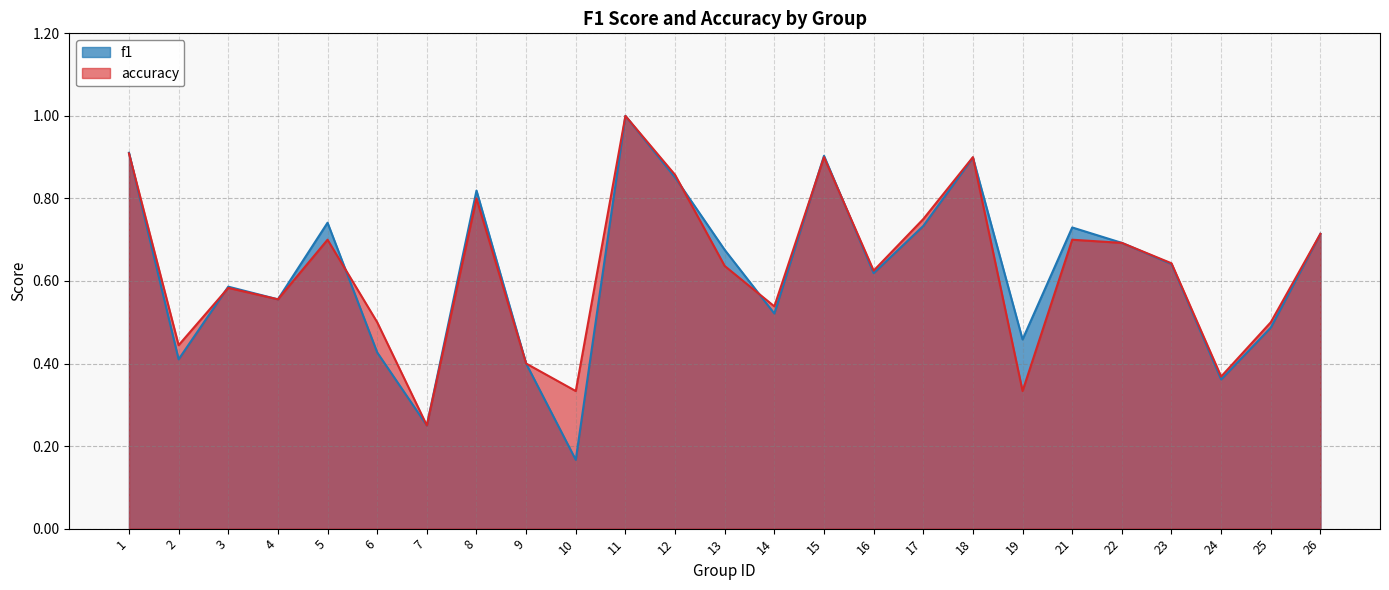

The value of f1 at 24 is 0.1. True or false?

False